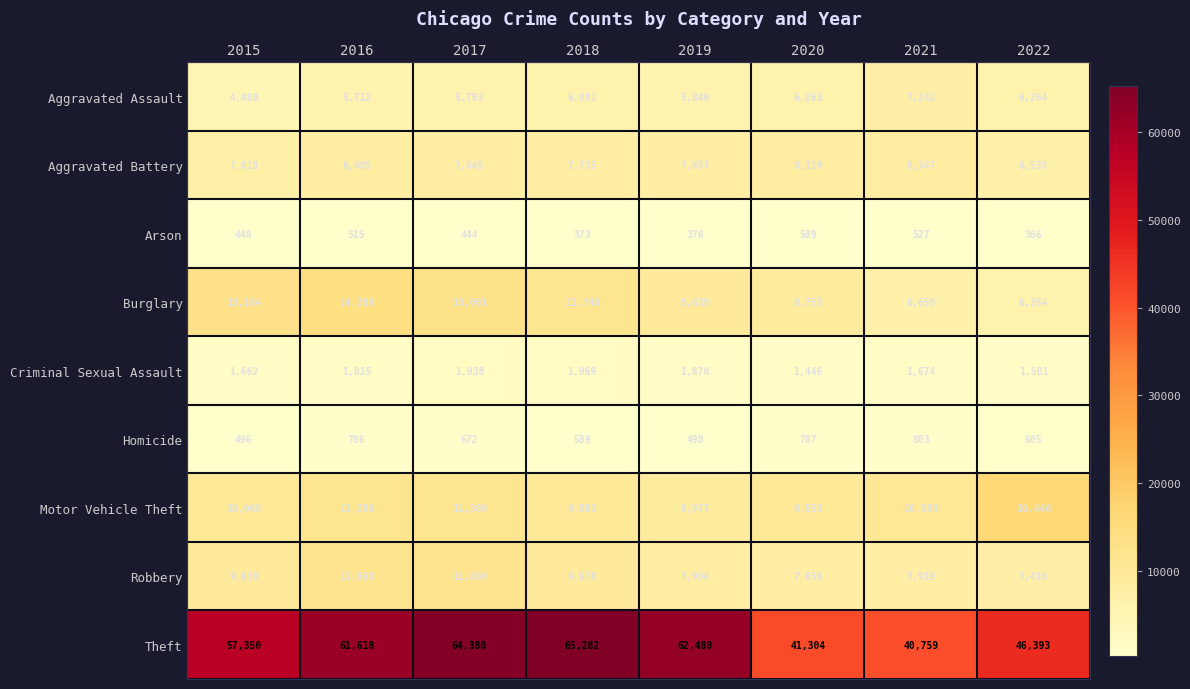

What is the difference between the Theft values at 2021 and 2015?

16591